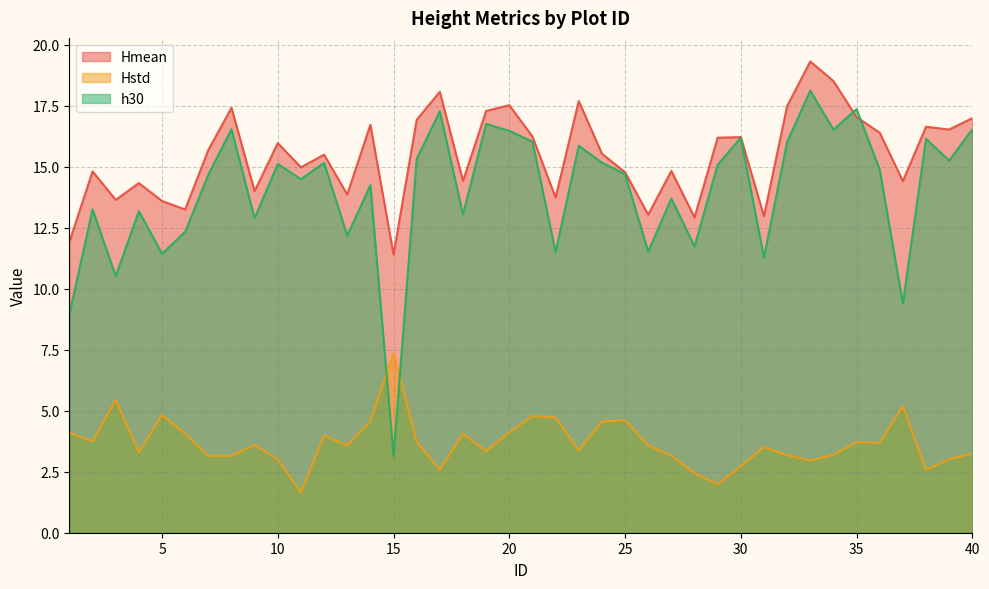

What is the value of the h30 point at the 20th from the left?

16.5